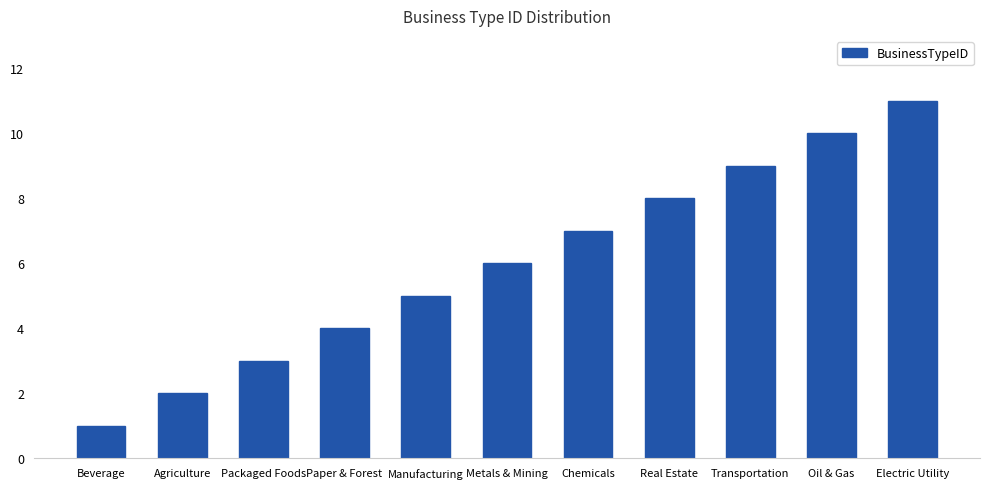

Rank the categories by value from highest to lowest.

Electric Utility, Oil & Gas, Transportation, Real Estate, Chemicals, Metals & Mining, Manufacturing, Paper & Forest, Packaged Foods, Agriculture, Beverage